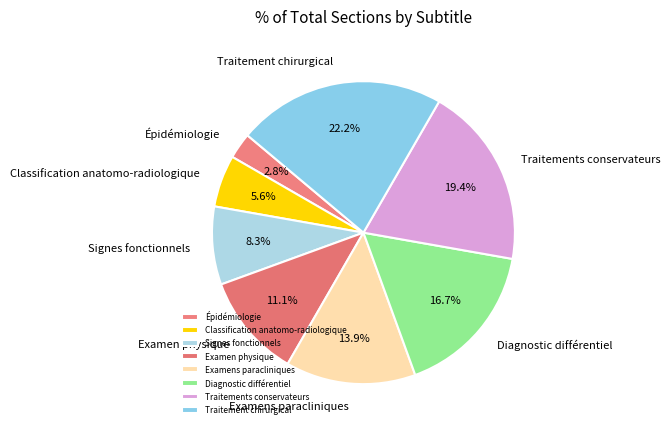

Which slice is the smallest?

Épidémiologie